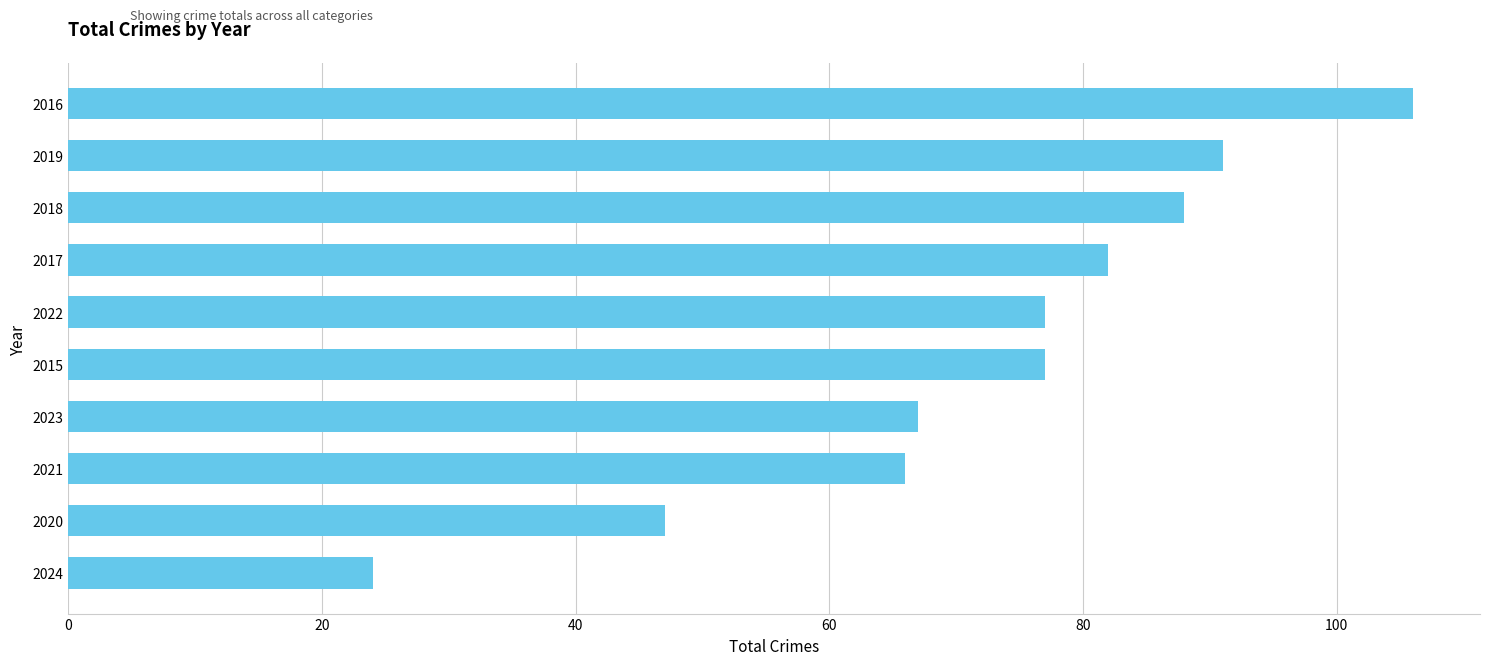

What is the greatest value displayed?

106